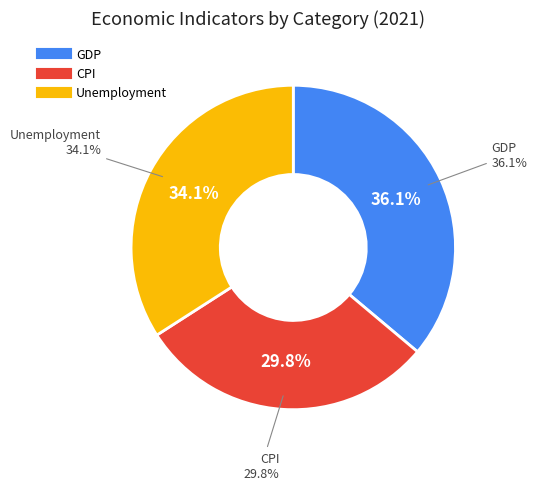

True or false: Unemployment accounts for 45% of the total.

False